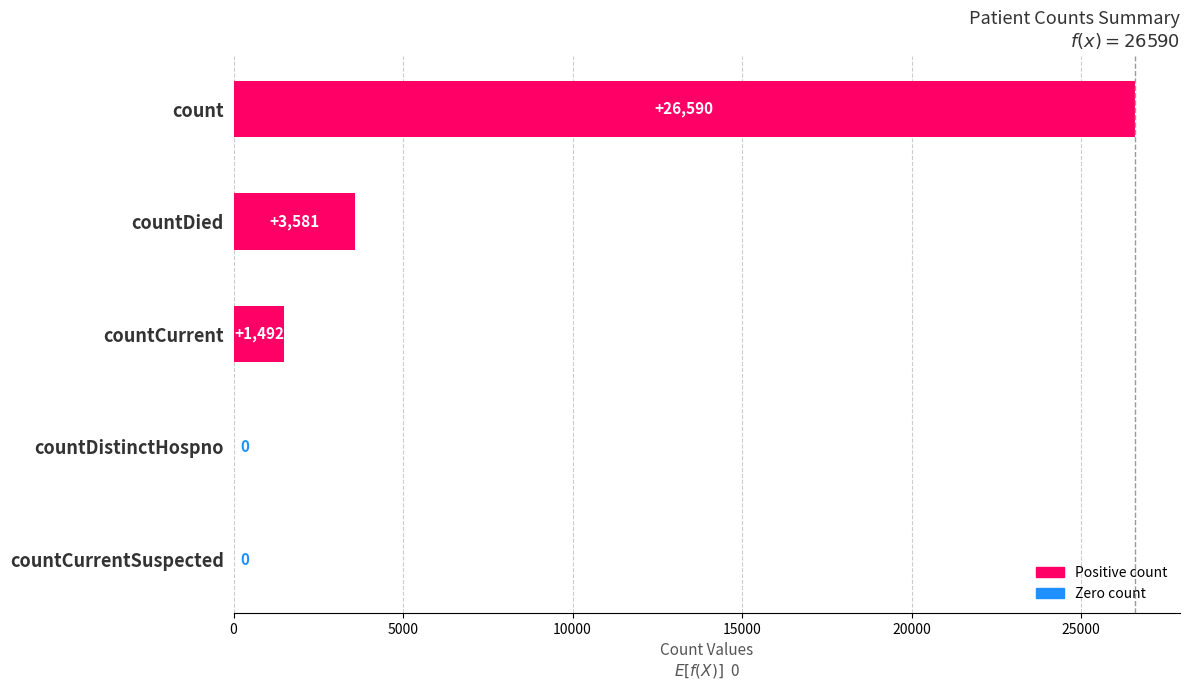

True or false: the data shows 14025 at countCurrentSuspected.

False